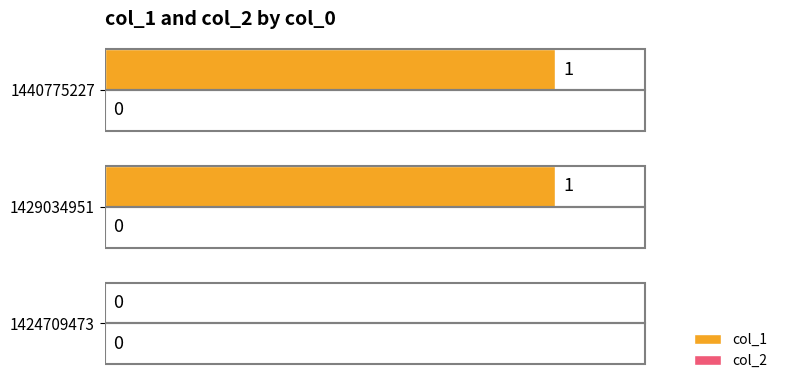

The value at 1429034951 is 1. True or false?

True